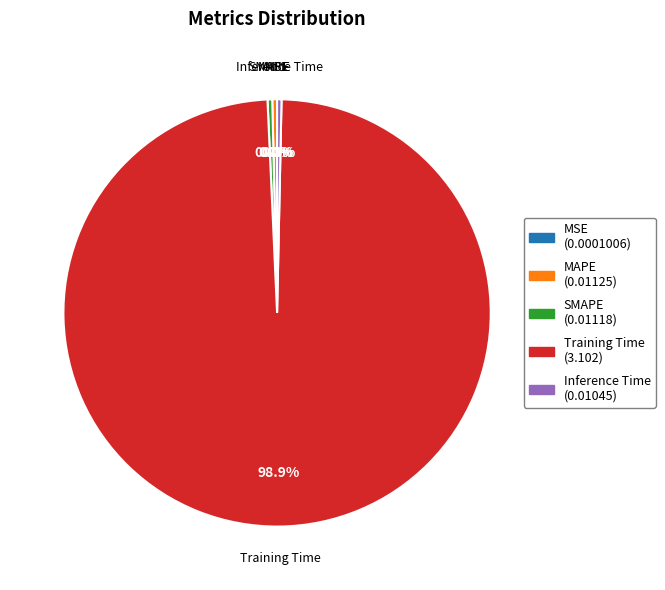

Which has a higher value, Training Time or Inference Time?

Training Time